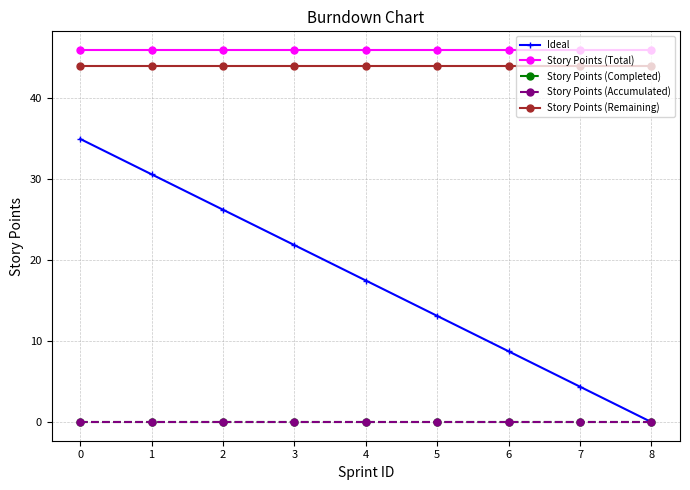

Between 1 and 6, which is larger?

1